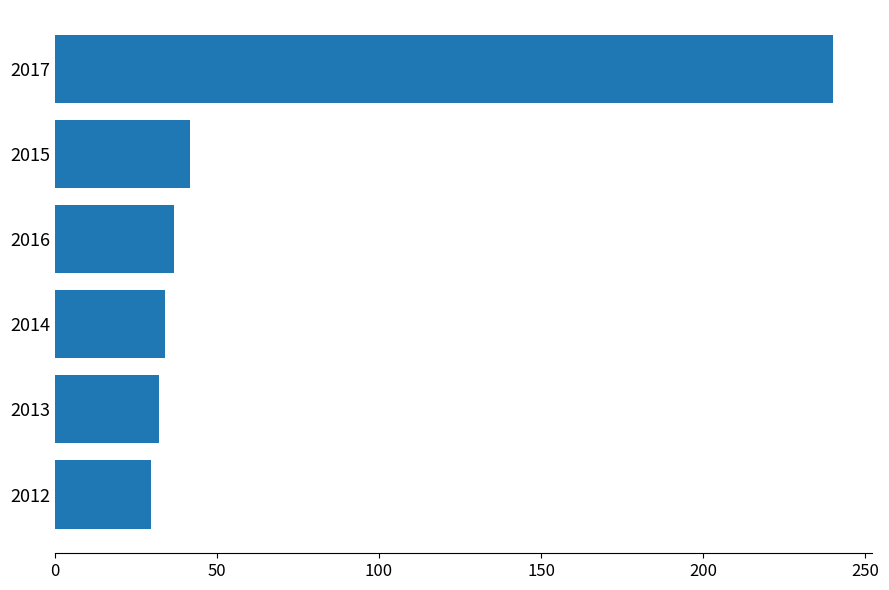

At which category does the chart reach its peak across all series?

2017